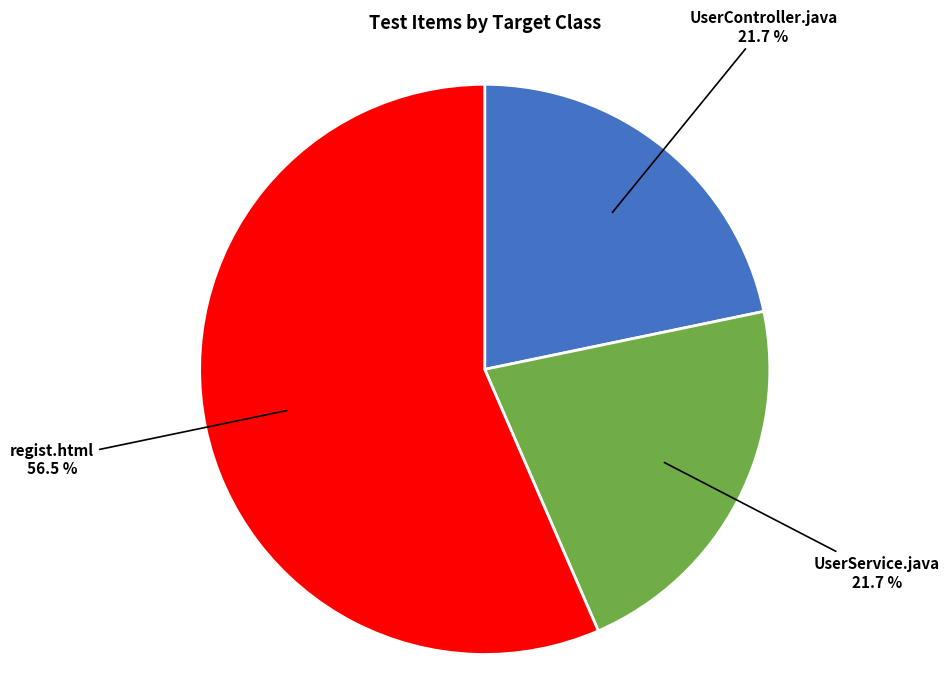

Is it true that UserService.java is 28% of the pie?

False